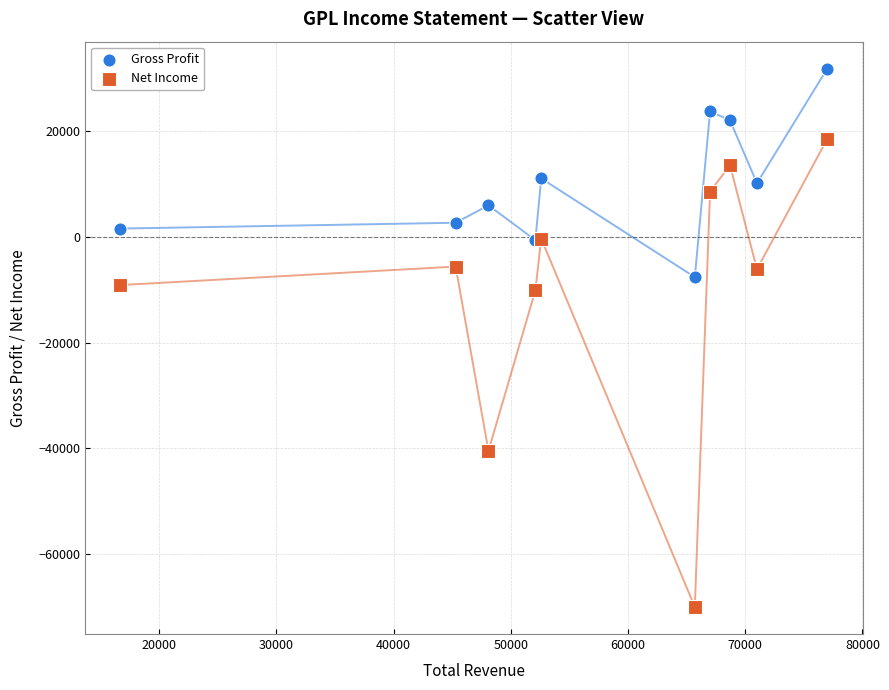

What is the X range (max minus min) for the scatter plot?

60300